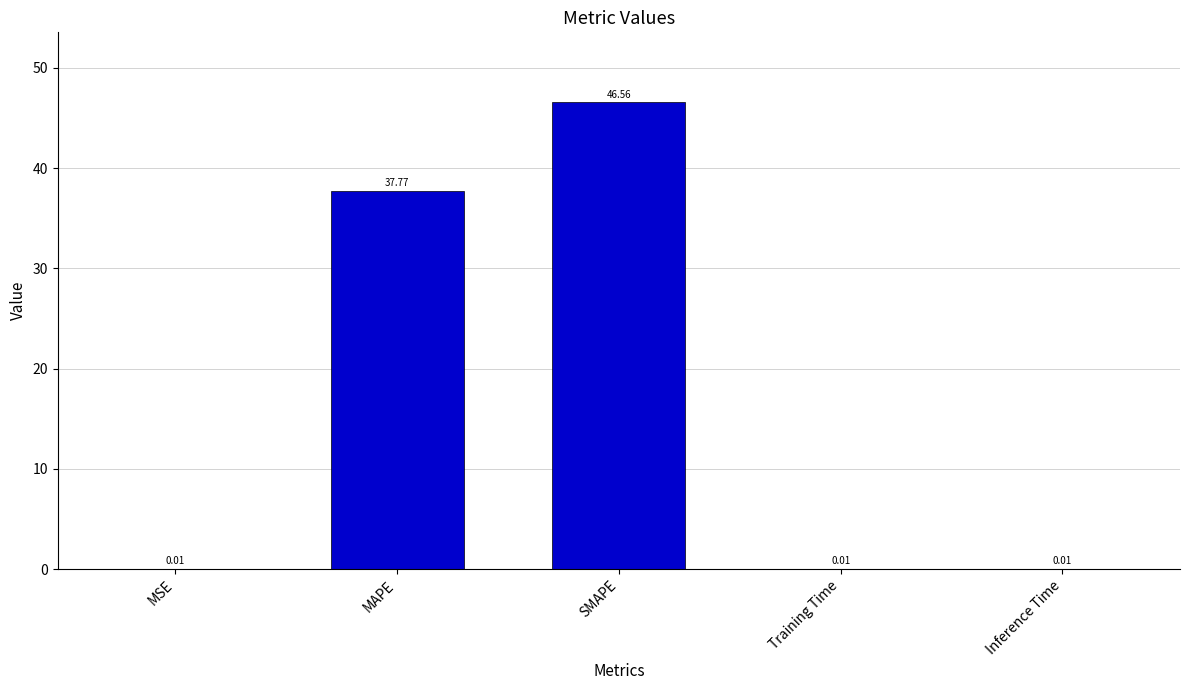

What is the difference between the values at Training Time and SMAPE?

46.5